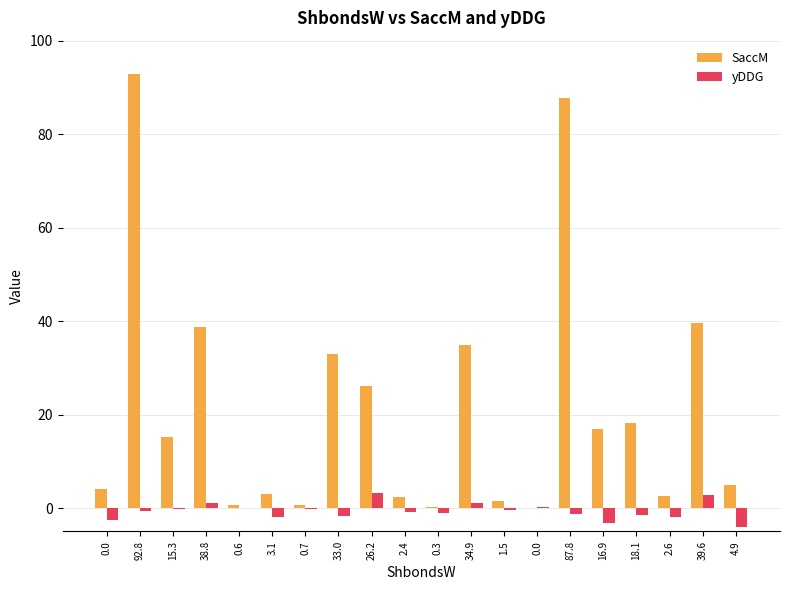

Which series has the largest total across all categories?

SaccM